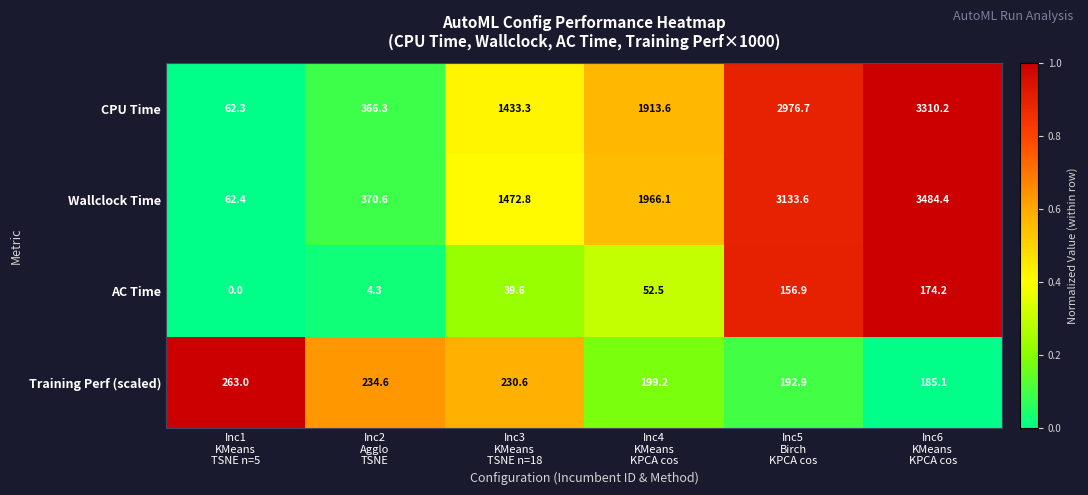

What is the average value of the Wallclock Time series?

1748.3